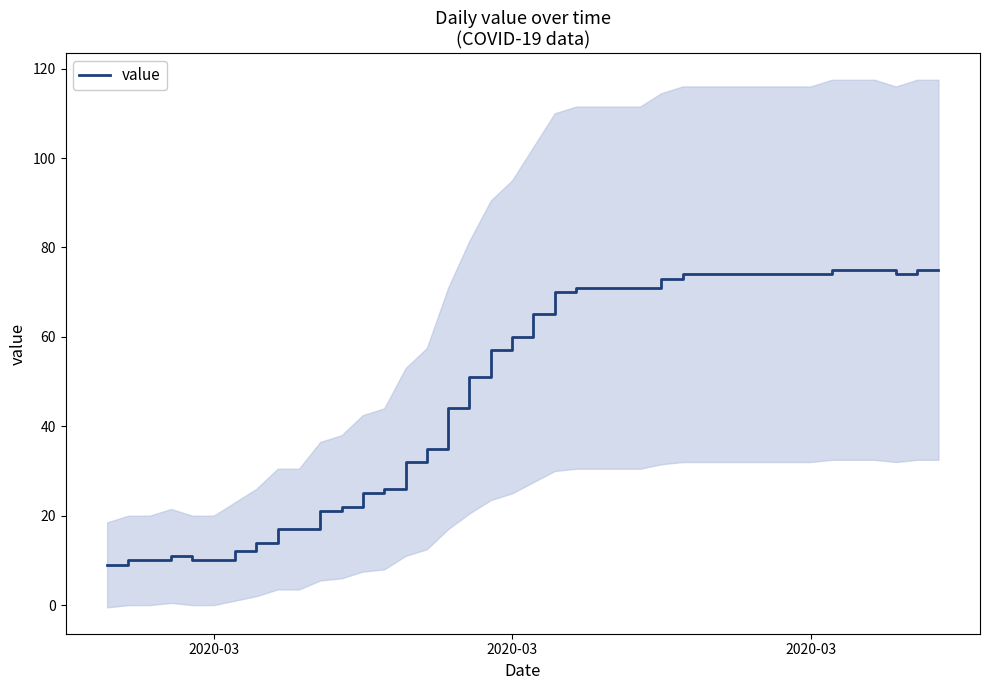

Reading left to right, list all the values displayed in this chart.

9	10	10	11	10	10	12	14	17	17	21	22	25	26	32	35	44	51	57	60	65	70	71	71	71	71	73	74	74	74	74	74	74	74	75	75	75	74	75	75